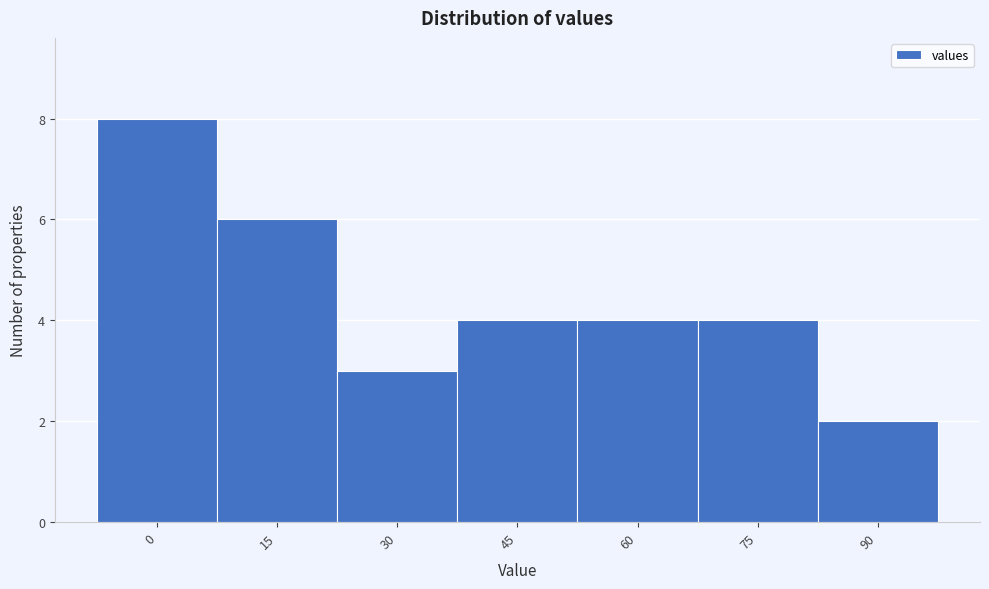

Reading right to left, what are all the values shown in this chart?

90=2	75=4	60=4	45=4	30=3	15=6	0=8